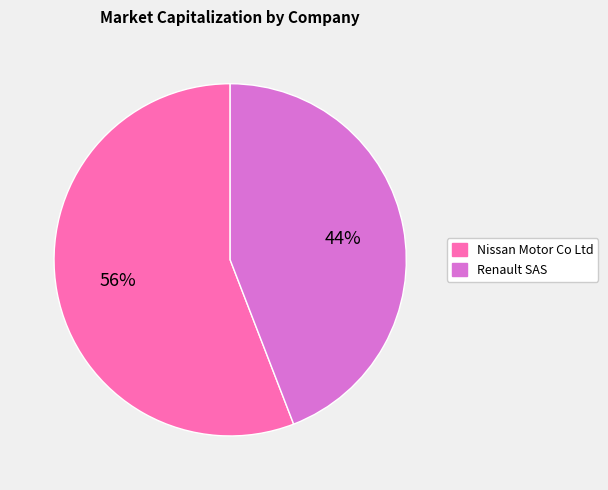

What percentage is the Nissan Motor Co Ltd slice, to the nearest percent?

56%